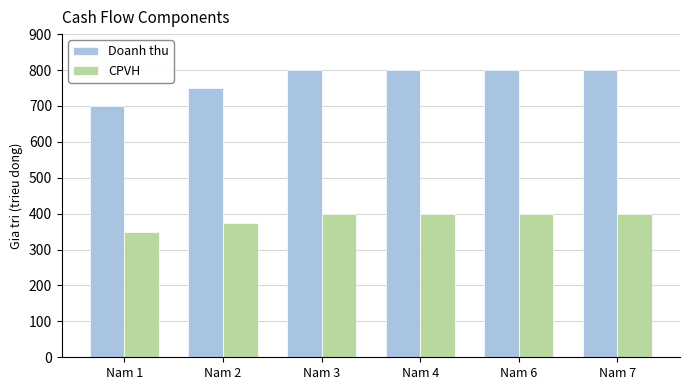

What is the smallest value displayed?

350